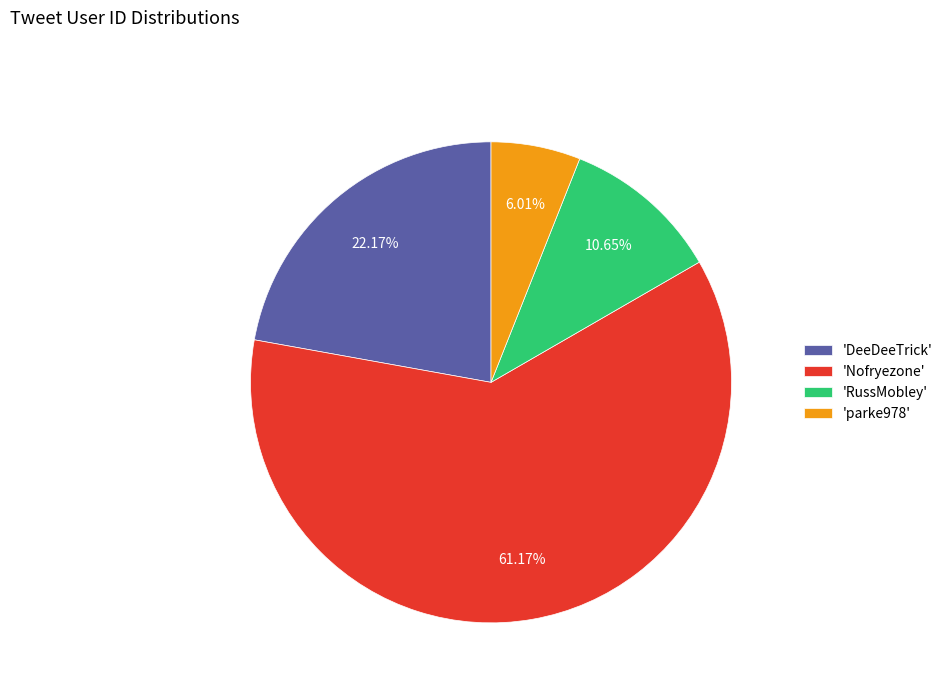

What is the largest slice in the pie chart?

'Nofryezone'